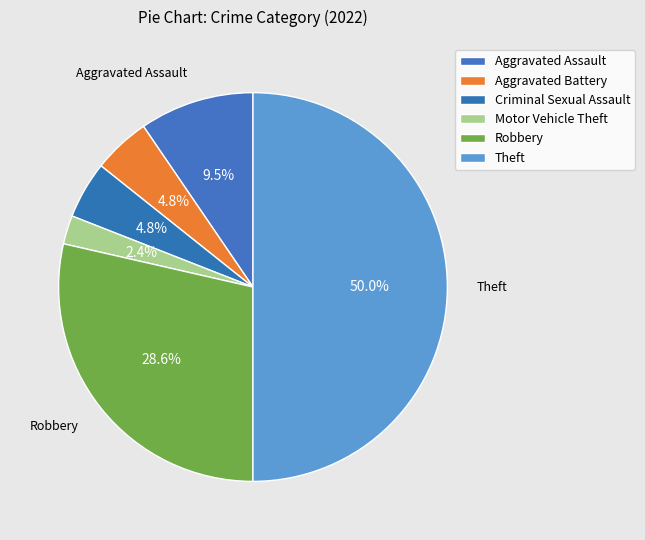

How many segments does this pie chart have?

6